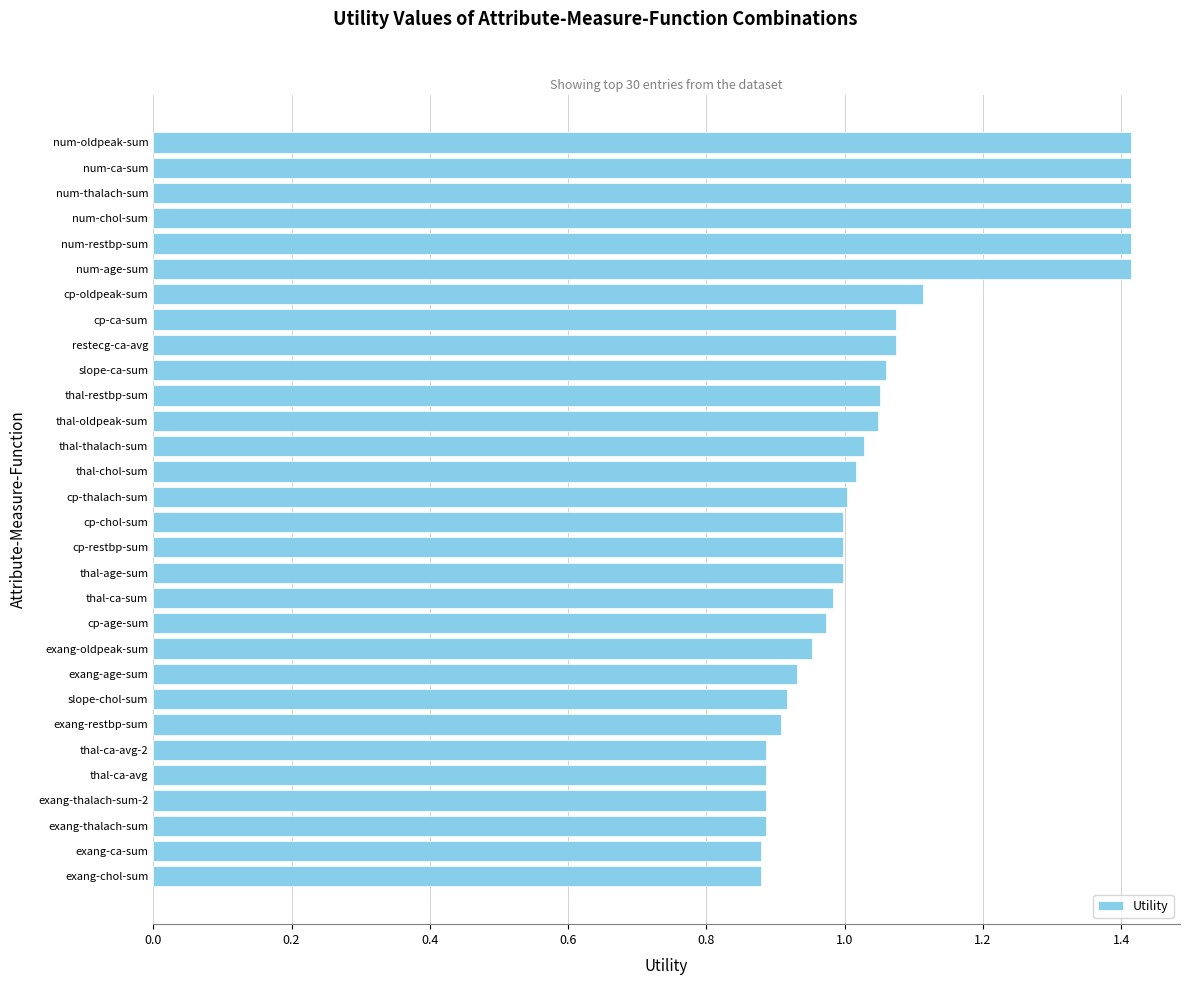

How many bars are there in total?

30